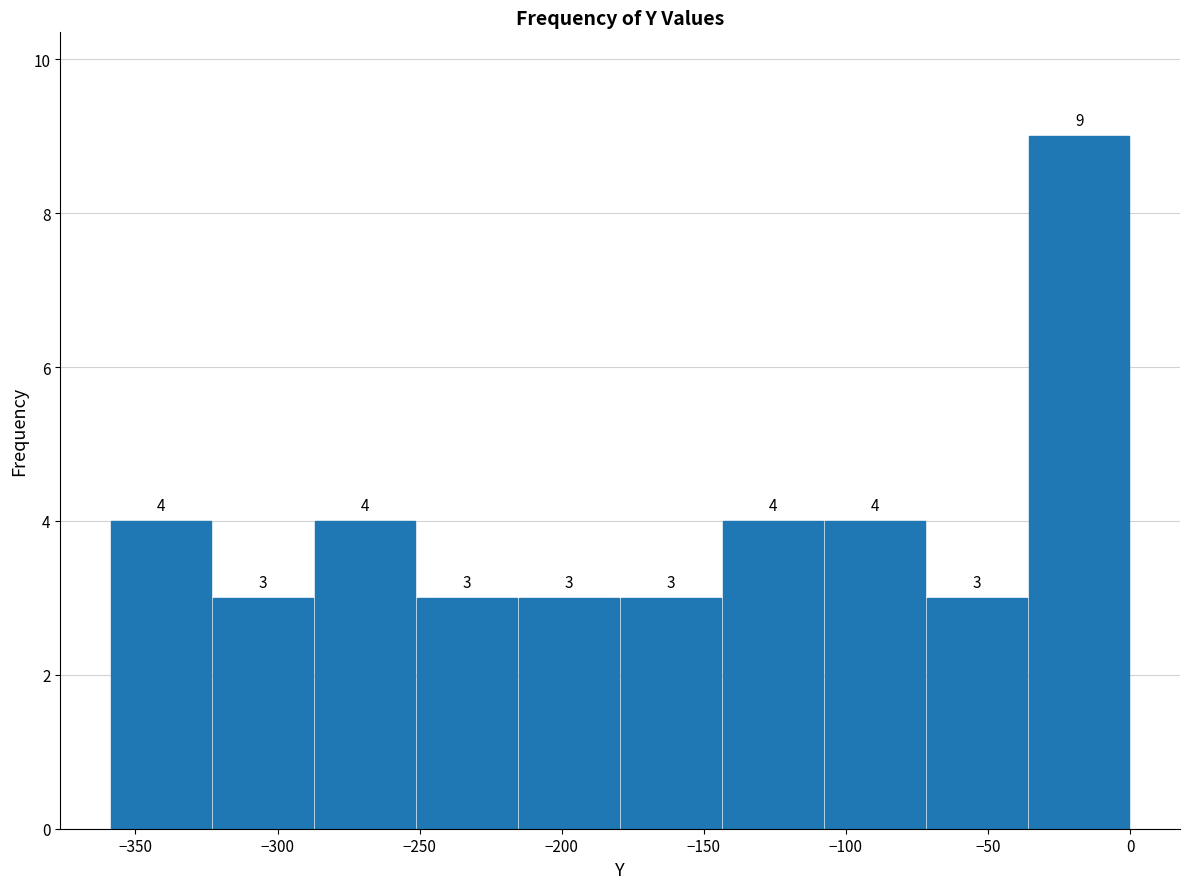

How tall is the bar that spans -180 to -145 on the x-axis? The bar edges are not printed on the chart, so give them approximately, as read against the axis.

3